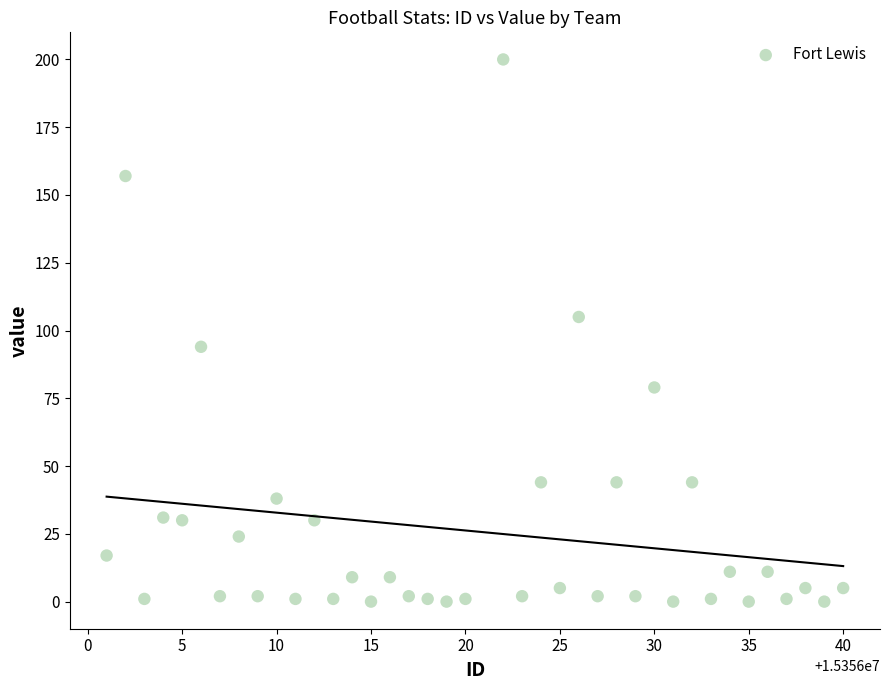

What is the range of Y values (max minus min)?

200